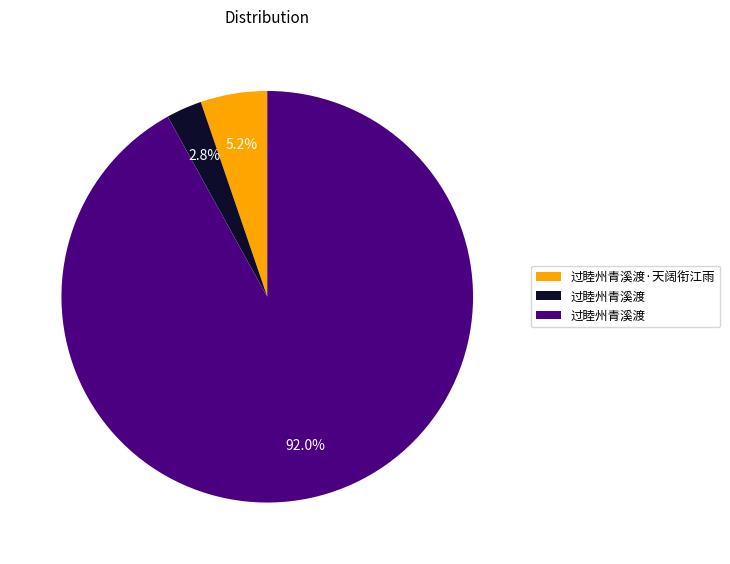

Is there any slice that represents more than half of the pie?

Yes